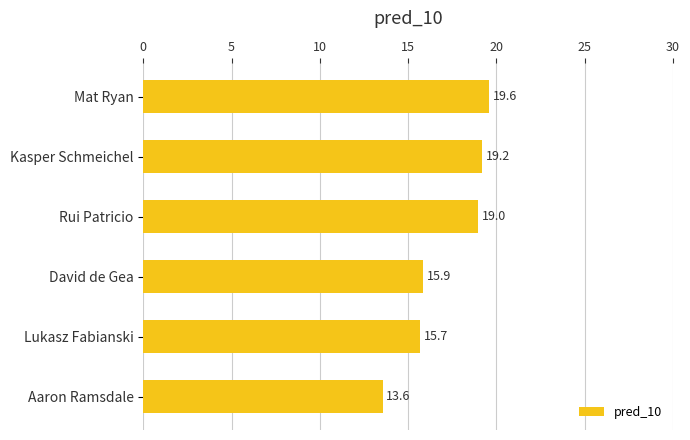

Rank the categories by value from highest to lowest.

Mat Ryan, Kasper Schmeichel, Rui Patricio, David de Gea, Lukasz Fabianski, Aaron Ramsdale